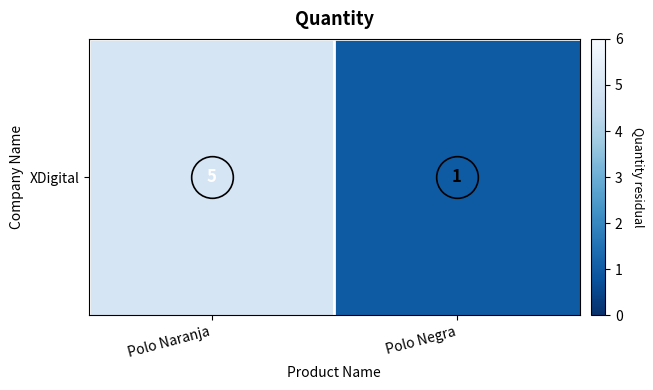

What is the ratio of the value at Polo Negra to the value at Polo Naranja?

0.2